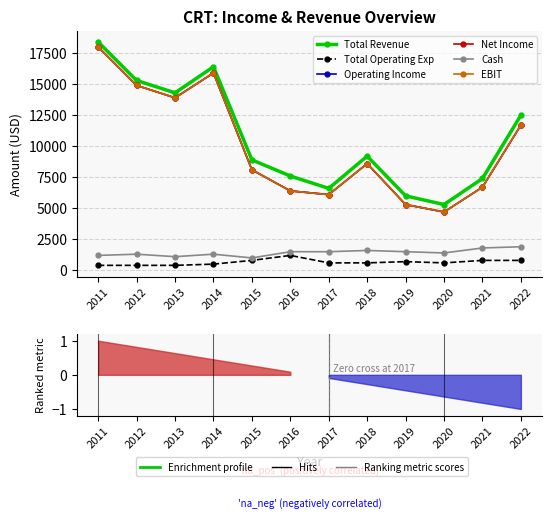

What is the spread (max minus min) of values at 2019?

5300